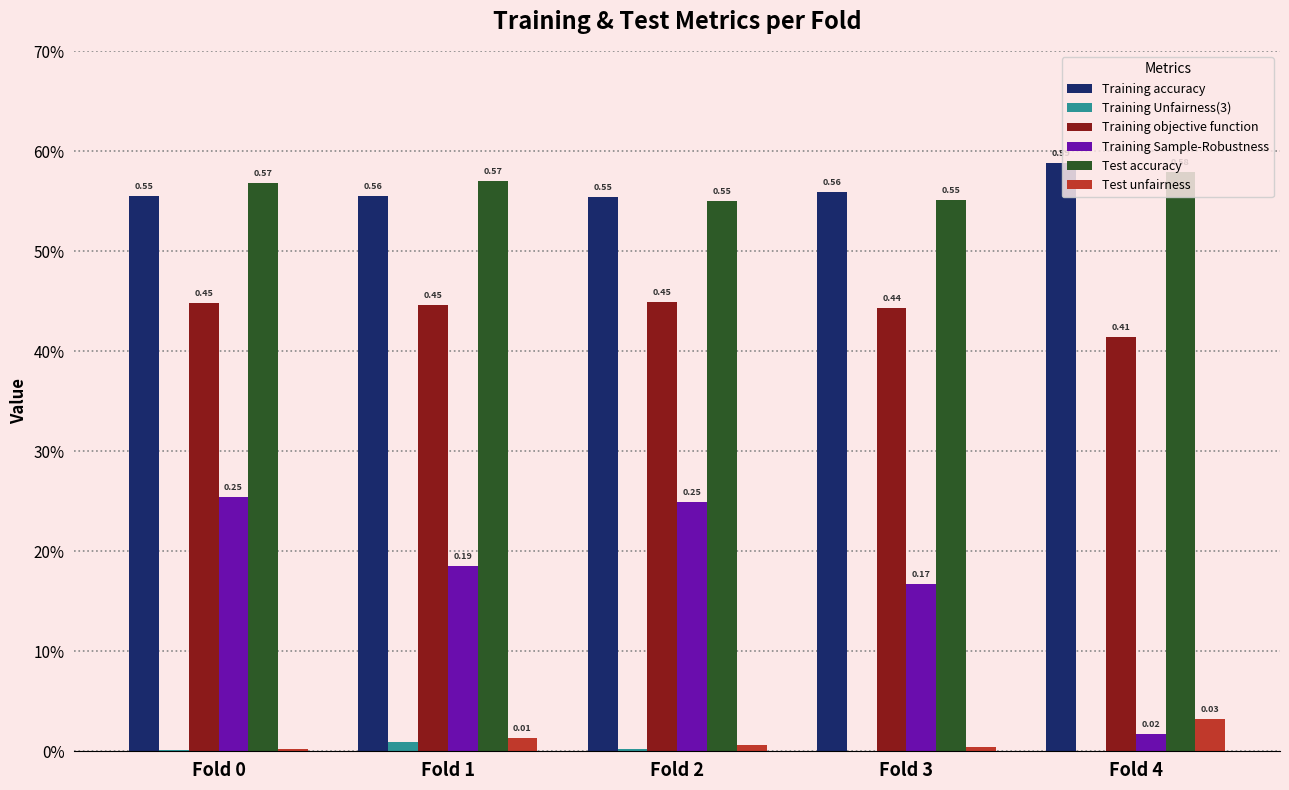

True or false: Training Unfairness(3) has a value of 0.0 at Fold 0.

False